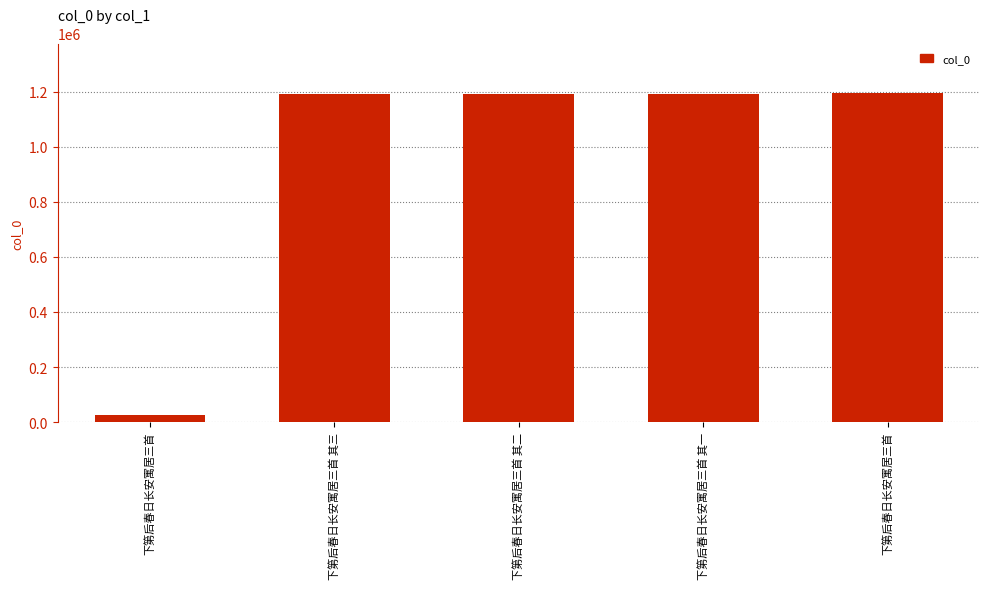

Count the number of data series in this chart.

1